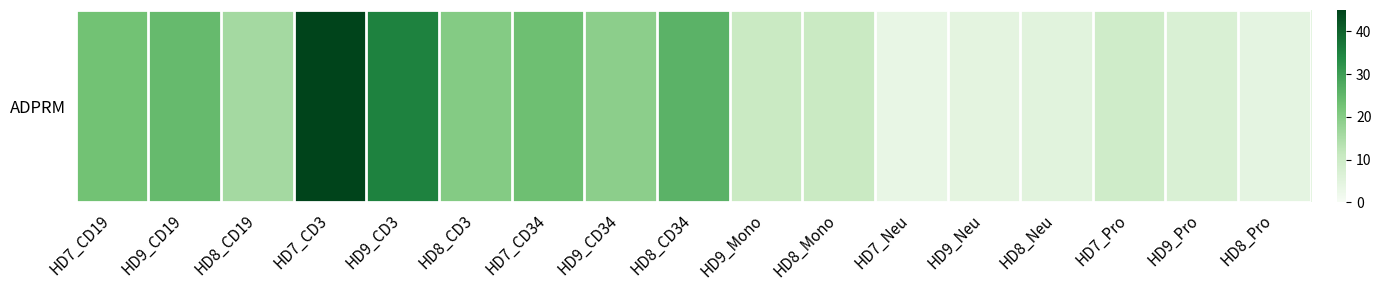

Count the number of categories in the chart.

17